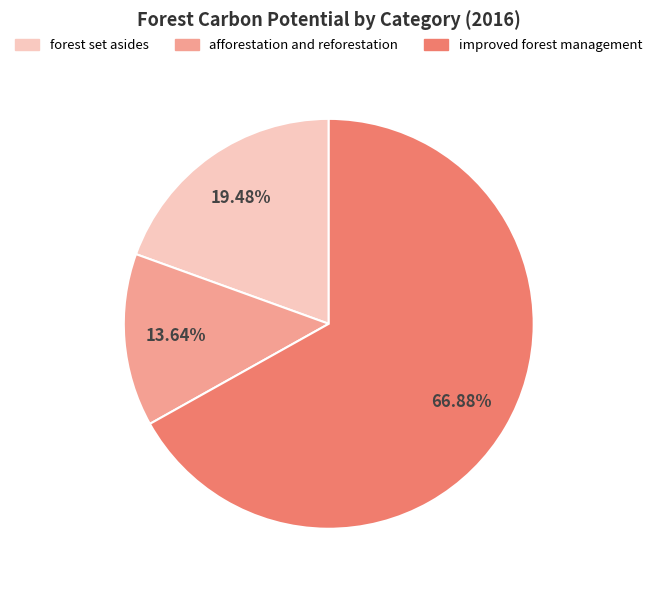

Count the number of slices in the pie.

3